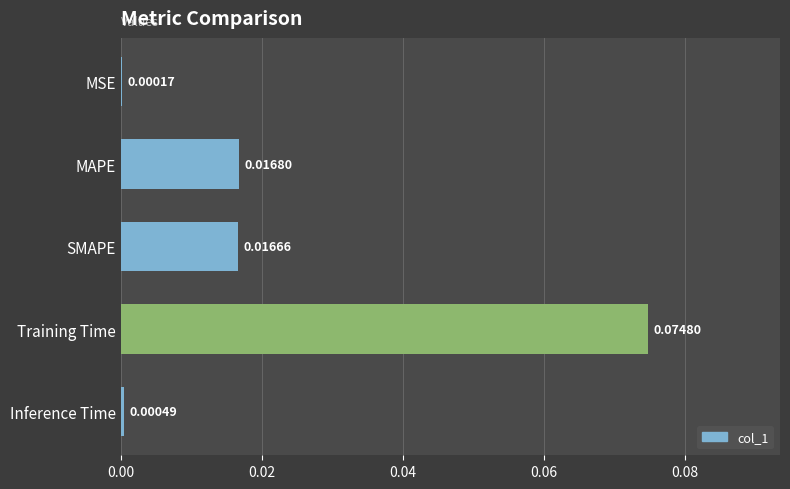

What is the change in value from MAPE to Training Time?

+0.1